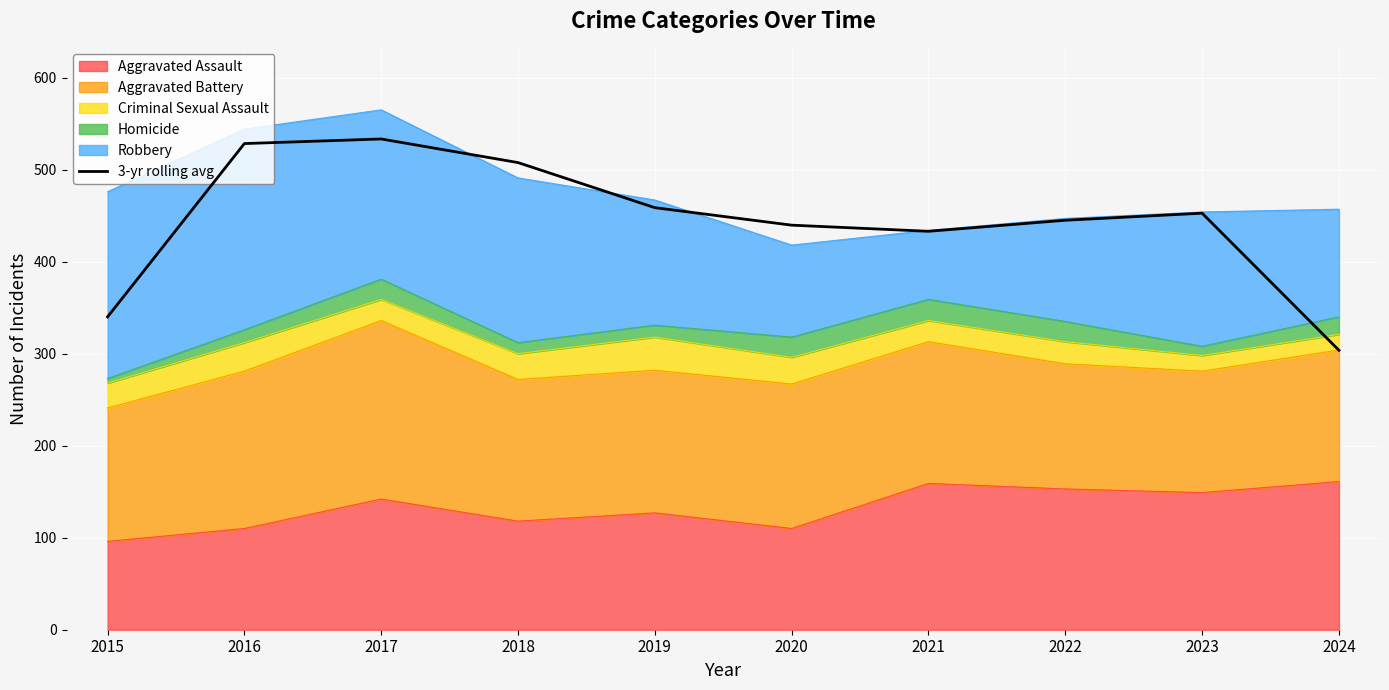

True or false: the data shows 527.5 at 2015.

False